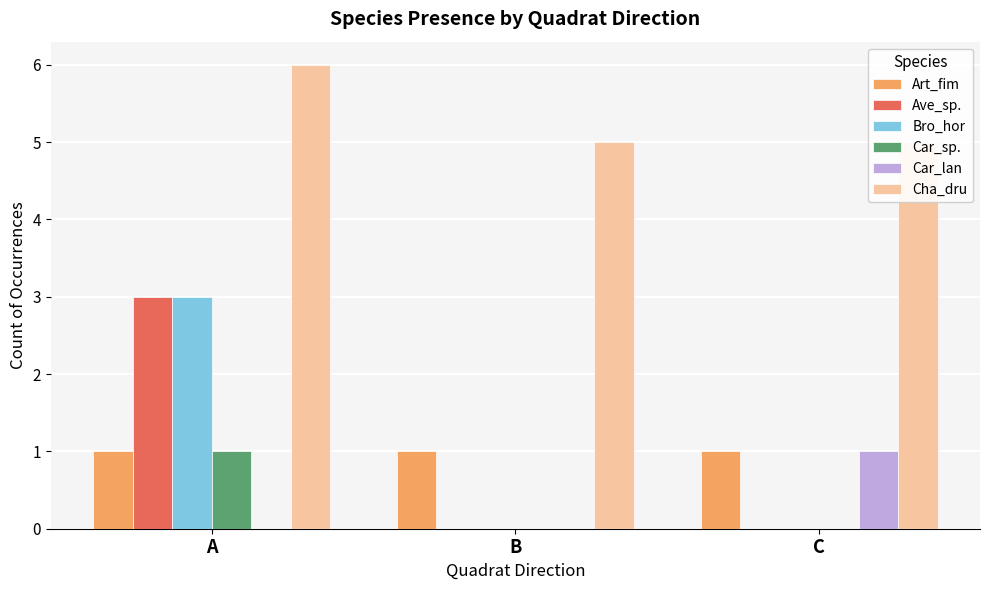

How many series are shown in this chart?

6